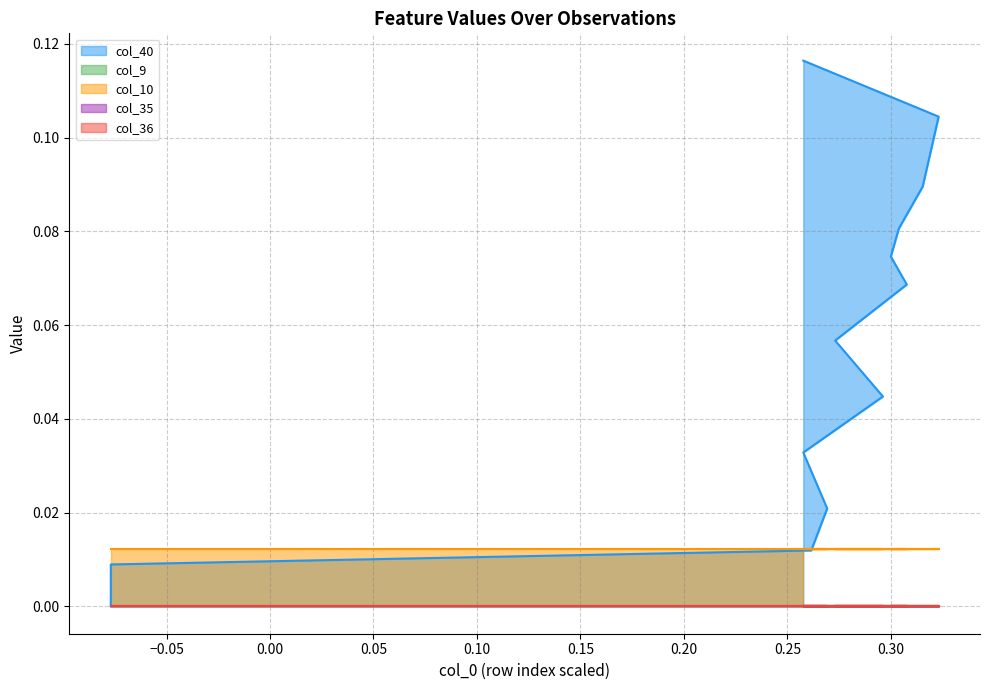

True or false: col_36 and col_10 intersect in this chart.

False